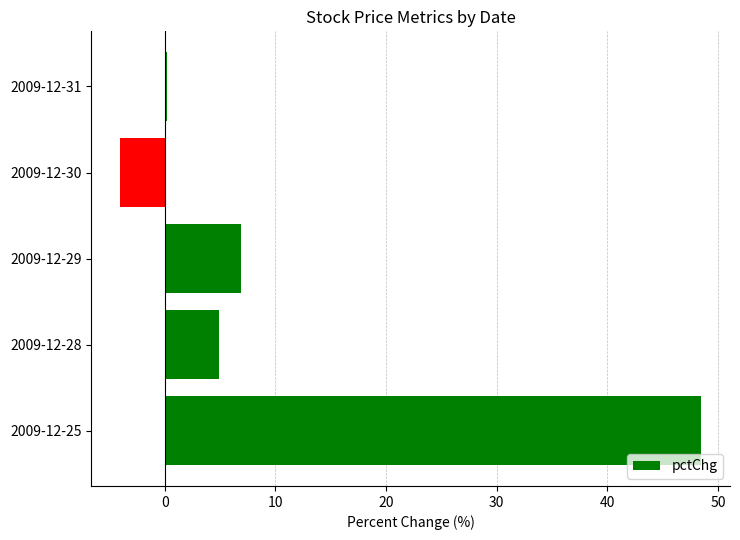

Which label corresponds to the largest value in the chart?

2009-12-25